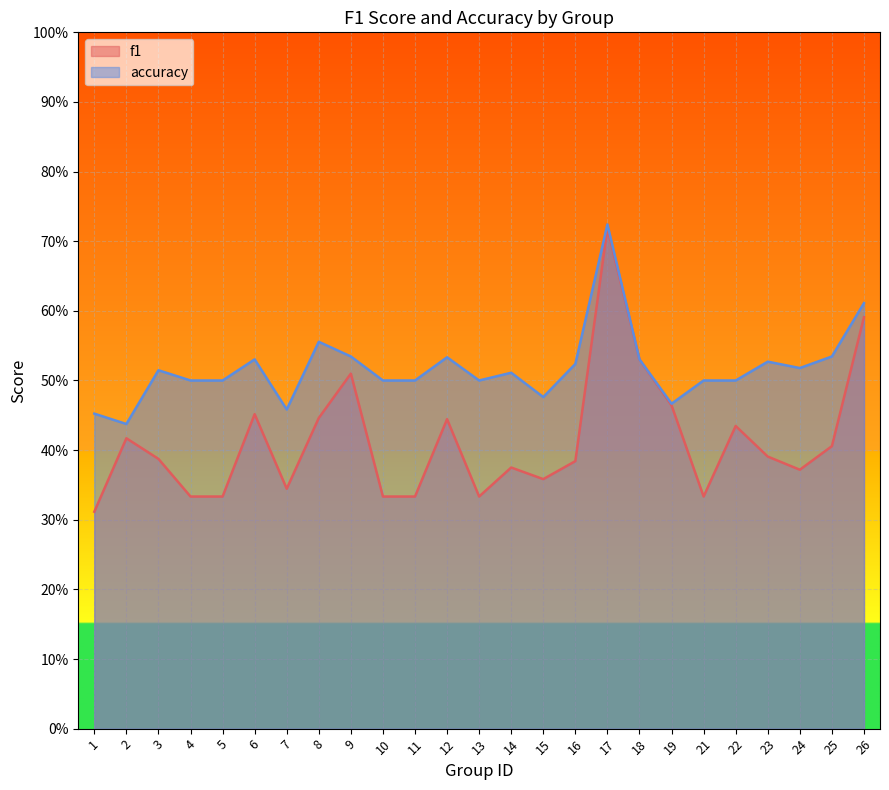

True or false: accuracy and f1 cross at least once.

False